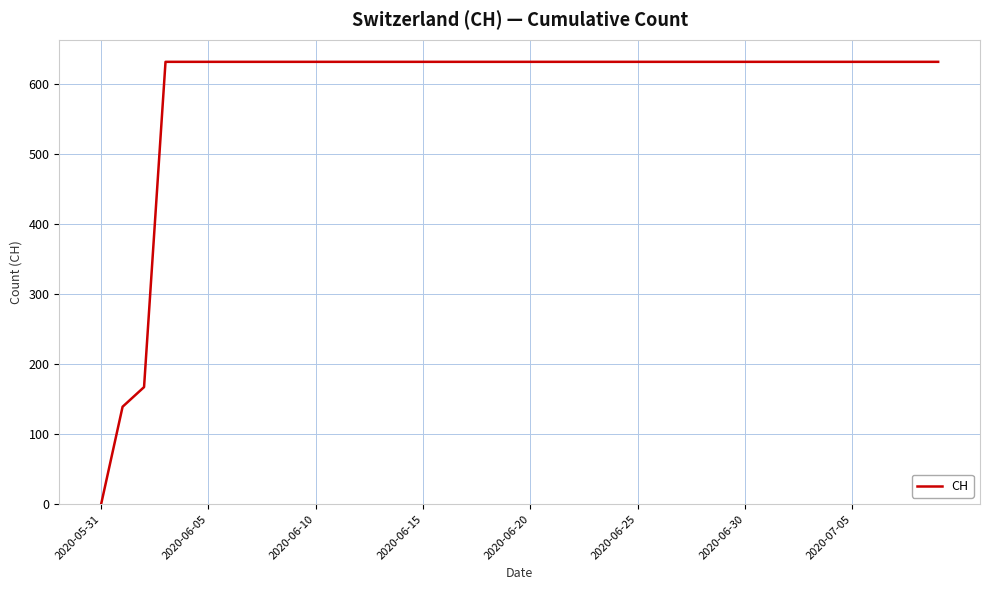

What is the maximum value shown in the chart?

631